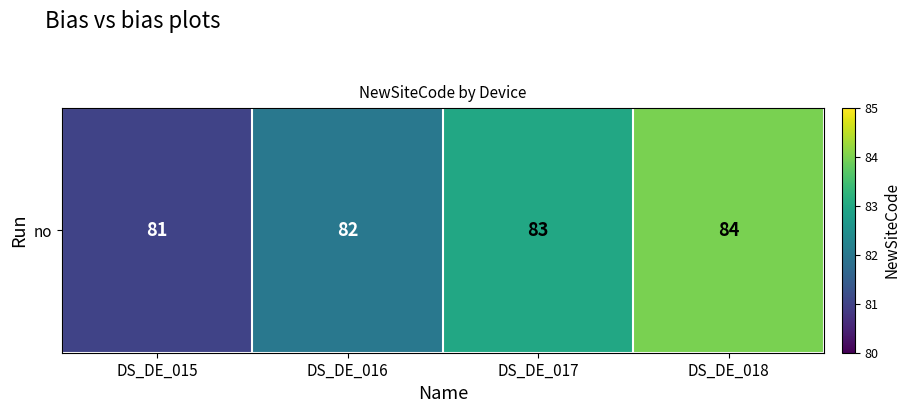

Reading left to right, transcribe all the data shown in this chart.

81	82	83	84